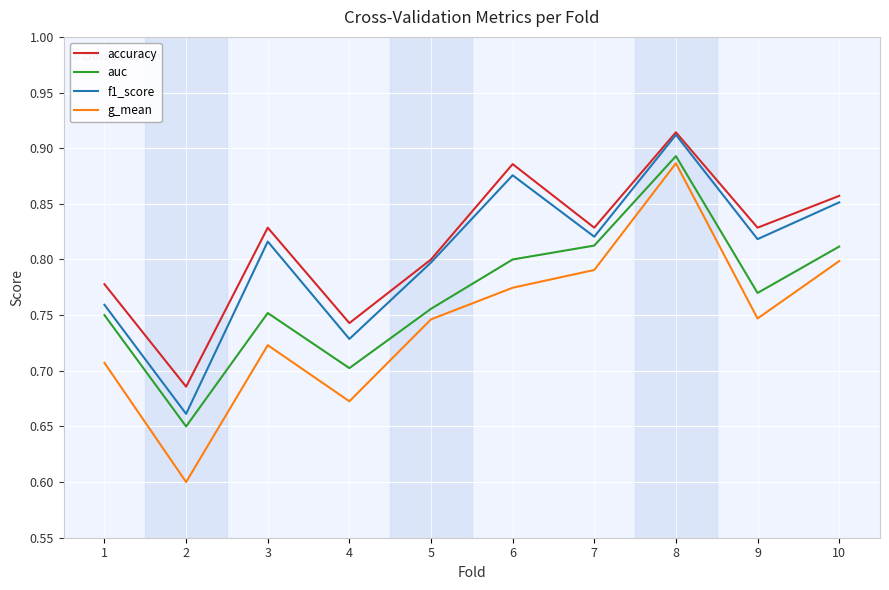

True or false: g_mean and accuracy intersect in this chart.

False